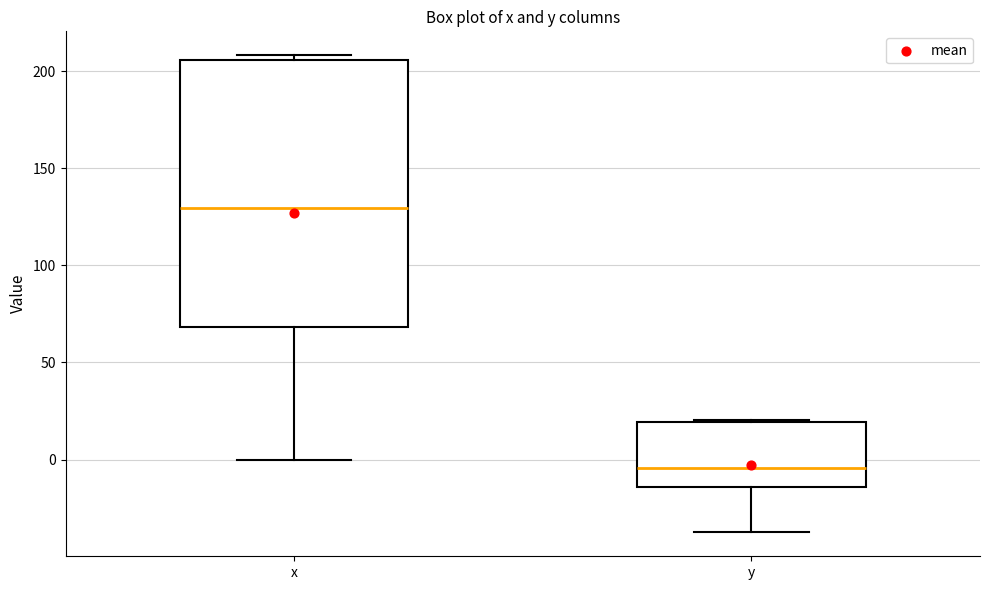

Which box is the tallest, from its lower edge to its upper edge?

x